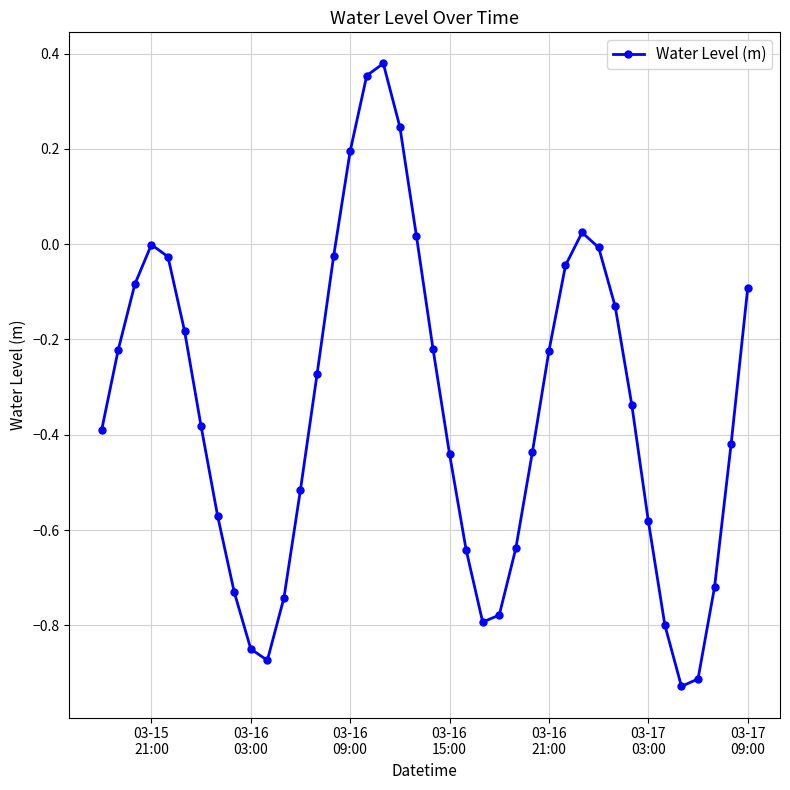

What is the difference between the second highest and minimum values?

1.3